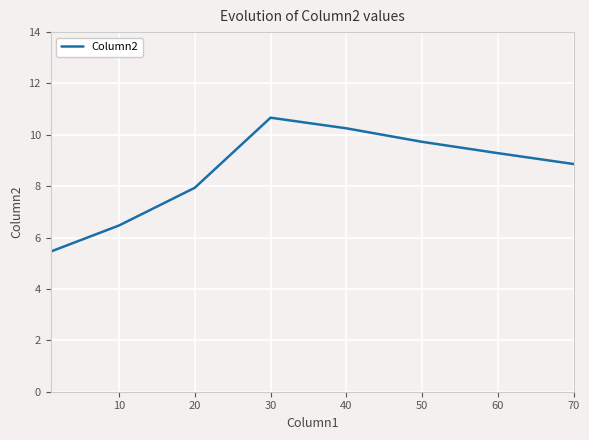

True or false: the data has more than 2 interior local peaks.

False